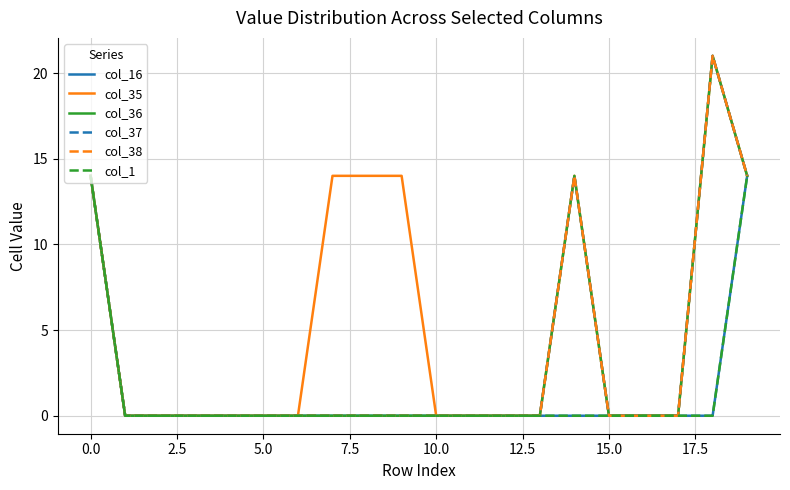

True or false: col_38 and col_1 intersect in this chart.

False